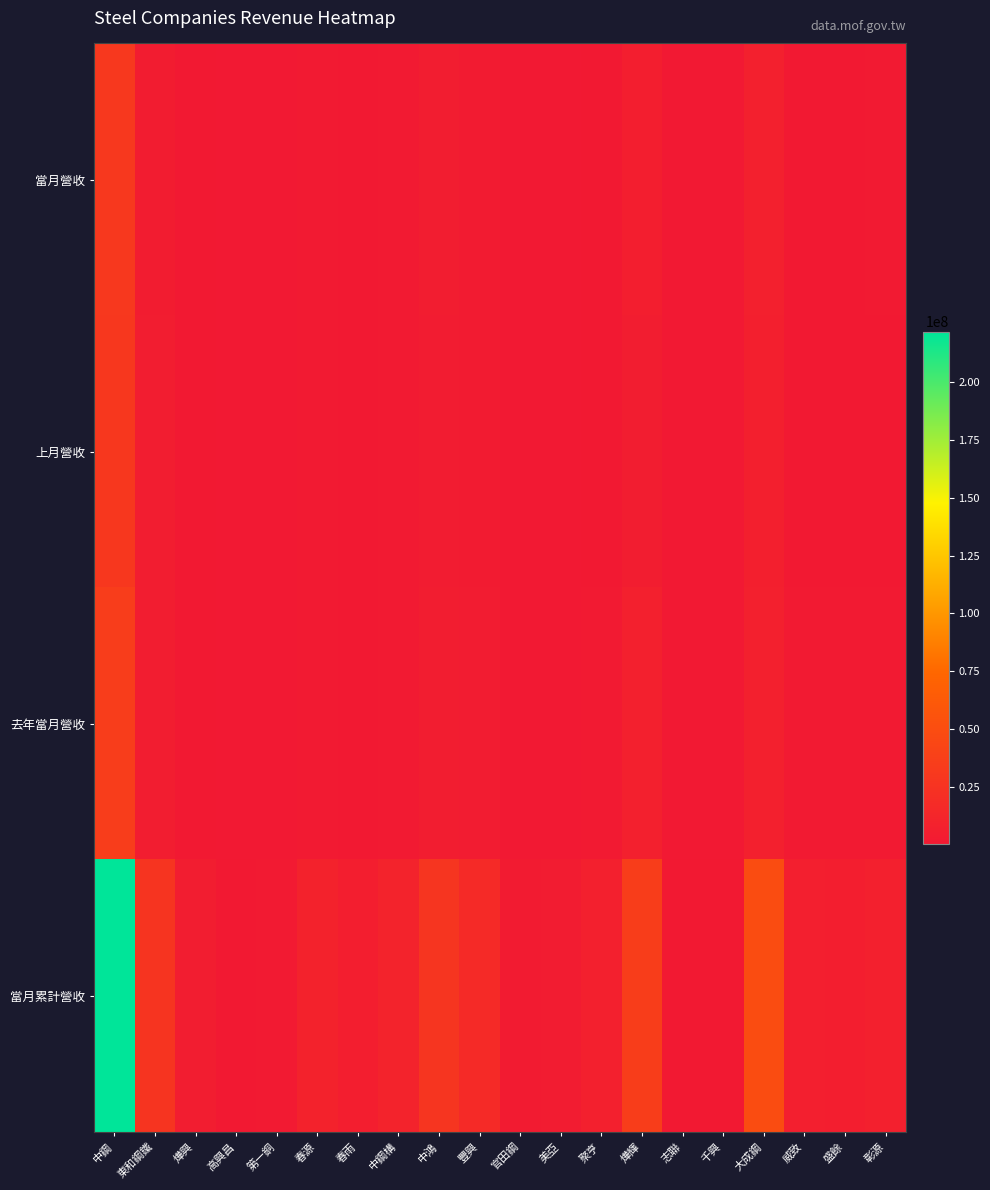

What is the difference between the highest and lowest values at 高興昌?

718160